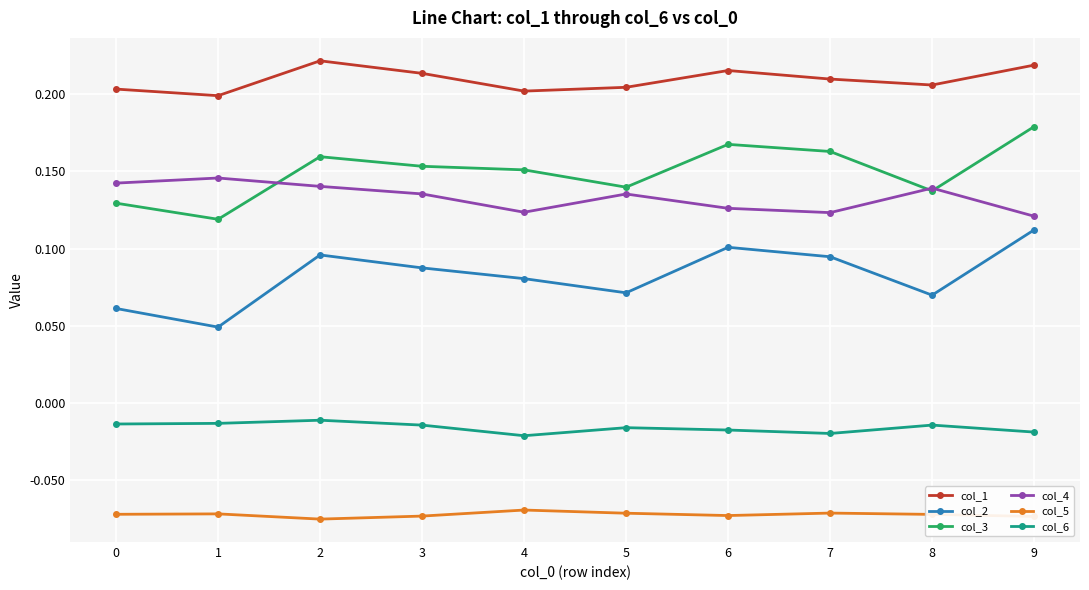

How many lines are shown in the chart?

6